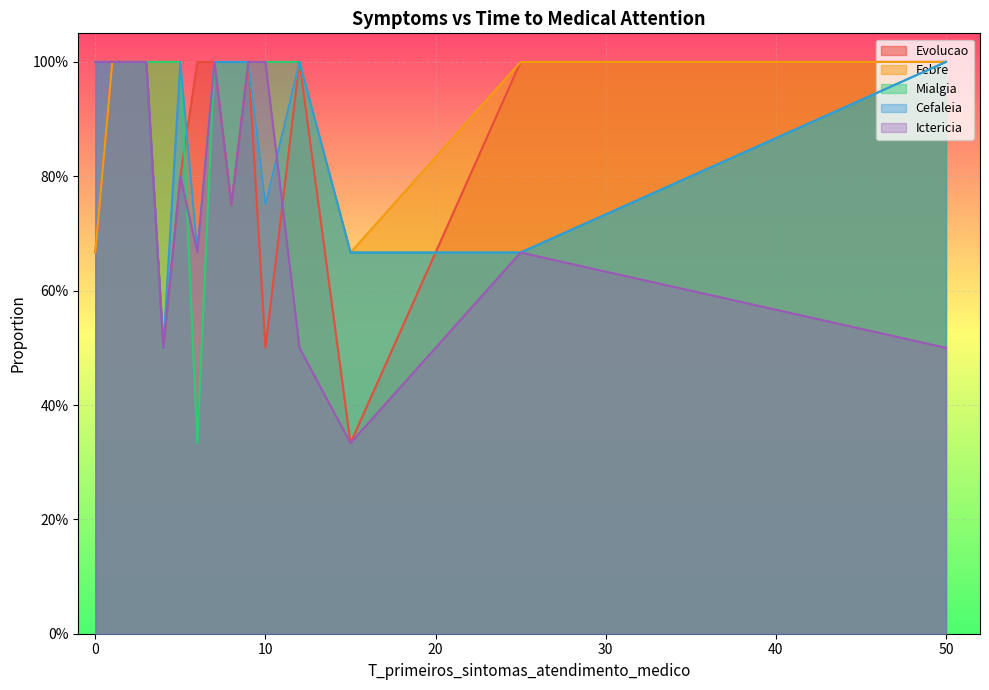

At how many categories does at least one series exceed 0?

15